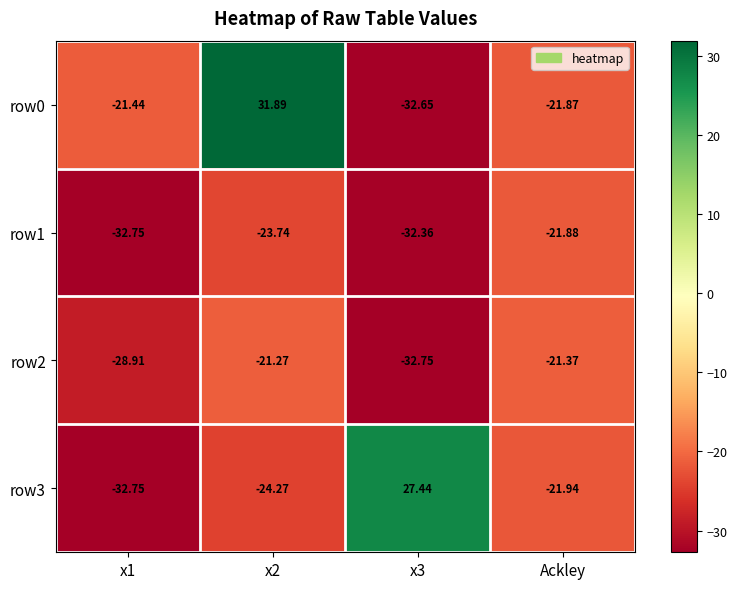

What is the spread (max minus min) of values at x2?

56.2